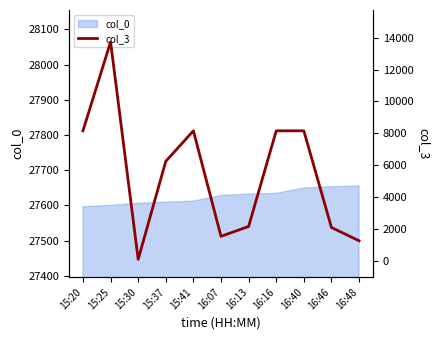

True or false: the data has more than 0 interior local peaks.

True